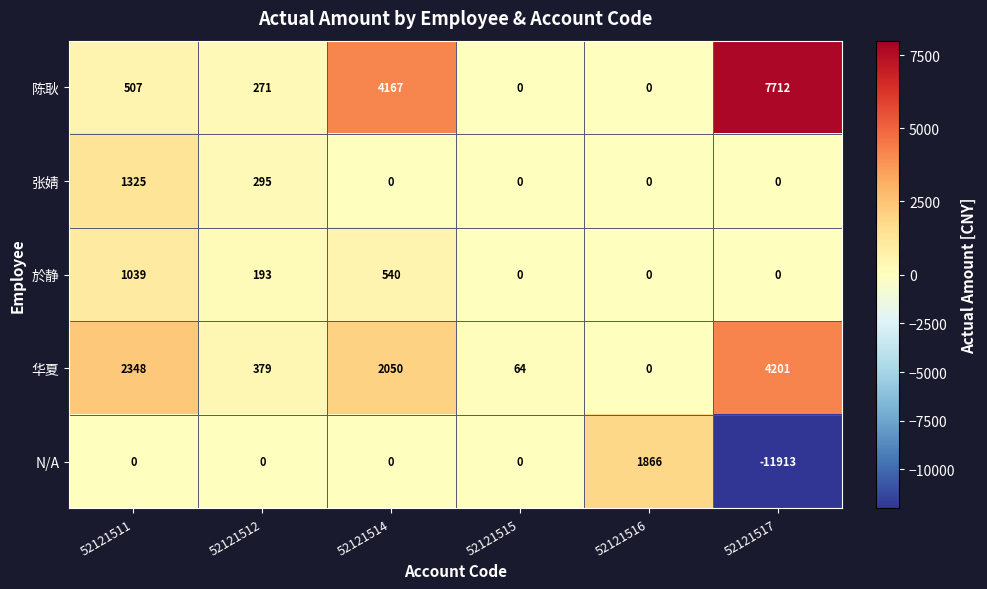

What is the difference between the maximum and minimum values in the 华夏 series?

4201